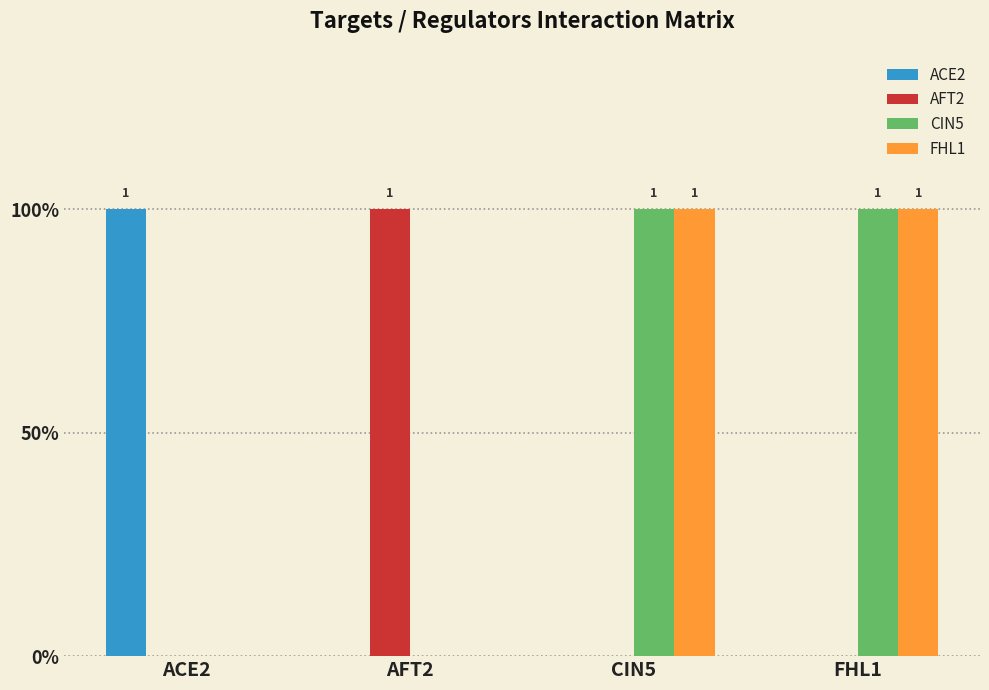

What is the difference between the CIN5 values at AFT2 and FHL1?

1